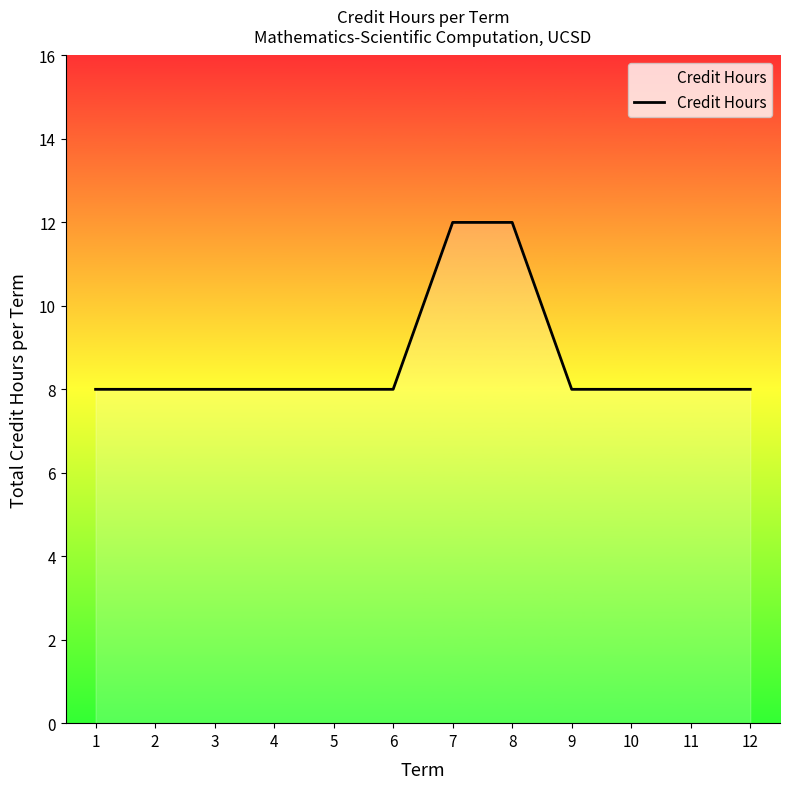

What is the difference between the maximum and minimum values?

4